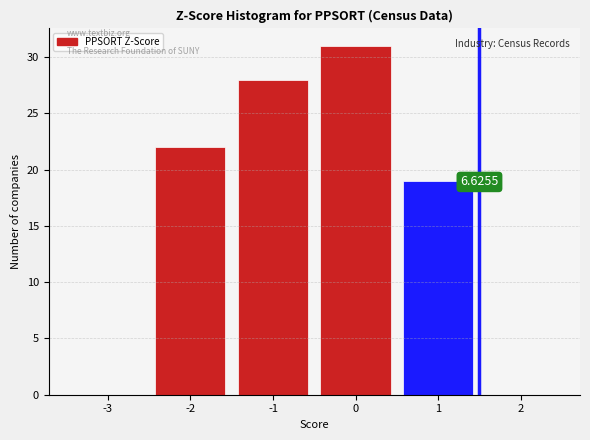

What is the sum of all values?

100